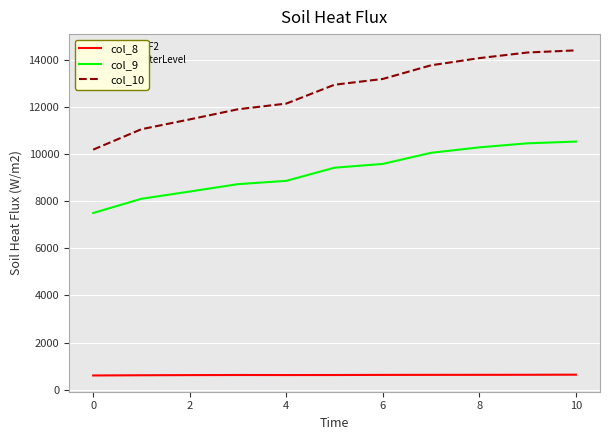

Which series has the largest total across all categories?

col_10